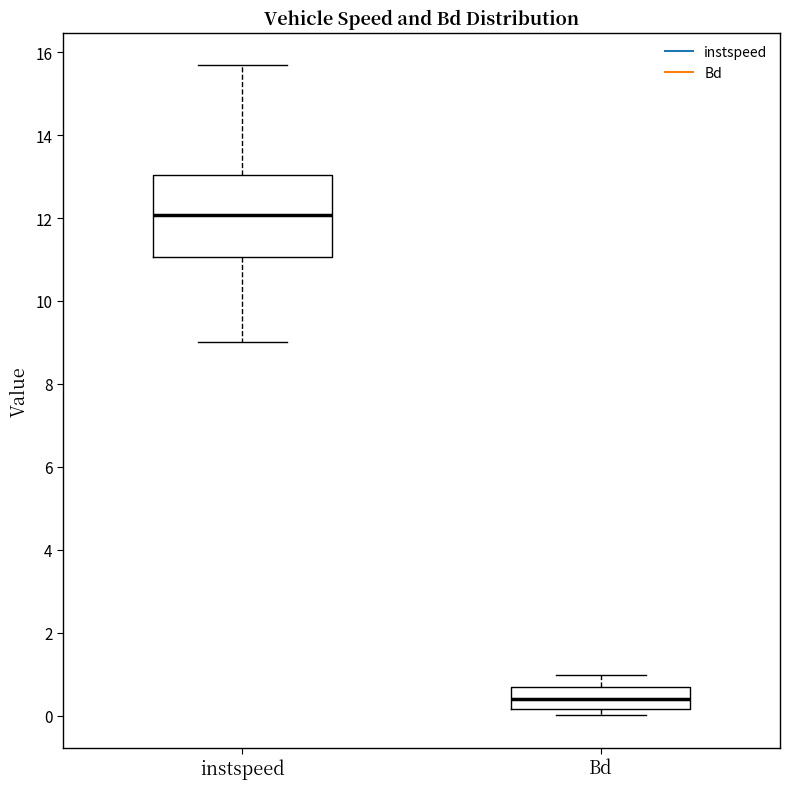

Reading left to right, read every box against the y-axis: the position of its median line, the range the box covers, and the ends of its whiskers. The values are not printed on the chart, so give them approximately, as read against the axis.

instspeed: median 12.0, box 11.0 to 13.0, whiskers 9.0 to 15.6
Bd: median 0.4, box 0.2 to 0.8, whiskers 0.0 to 1.0